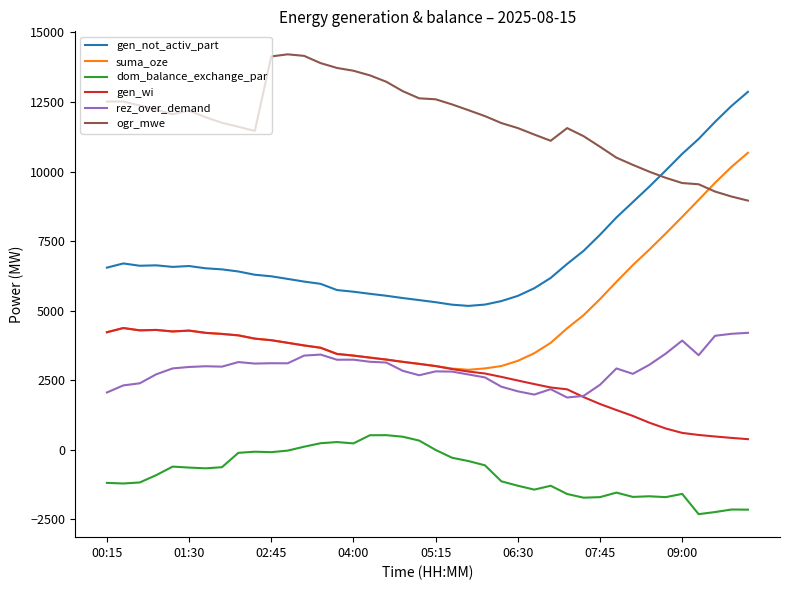

Which series has the widest spread of values?

suma_oze